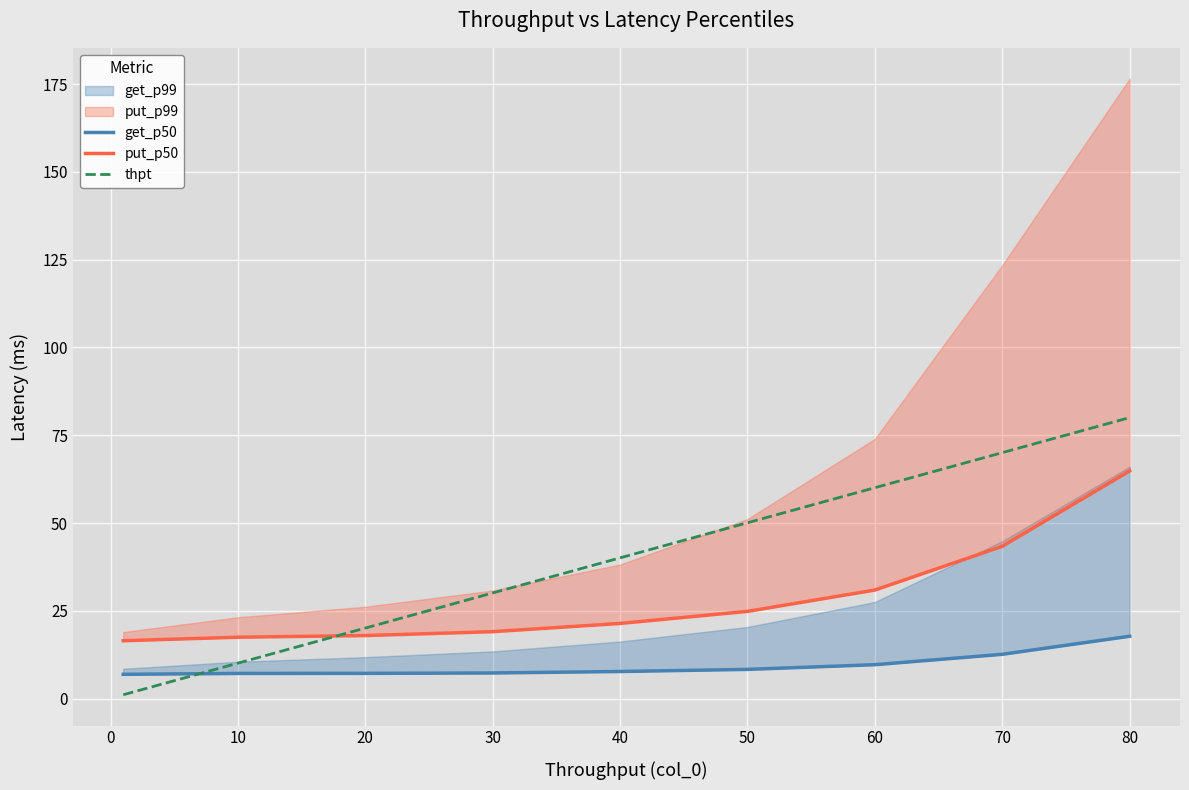

Is it true that thpt equals 60.1 at 60?

True